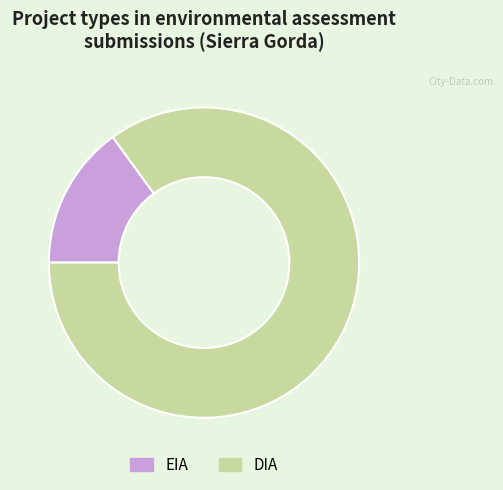

Is there a majority slice in this chart?

Yes